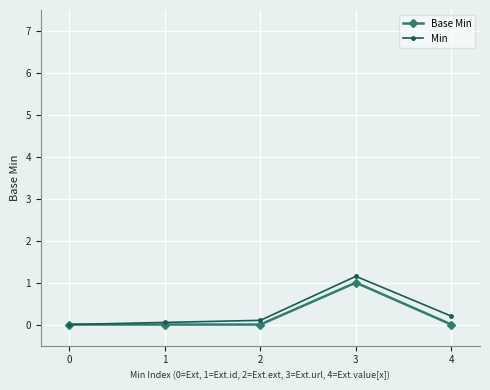

What is the sum of all Min values?

1.5